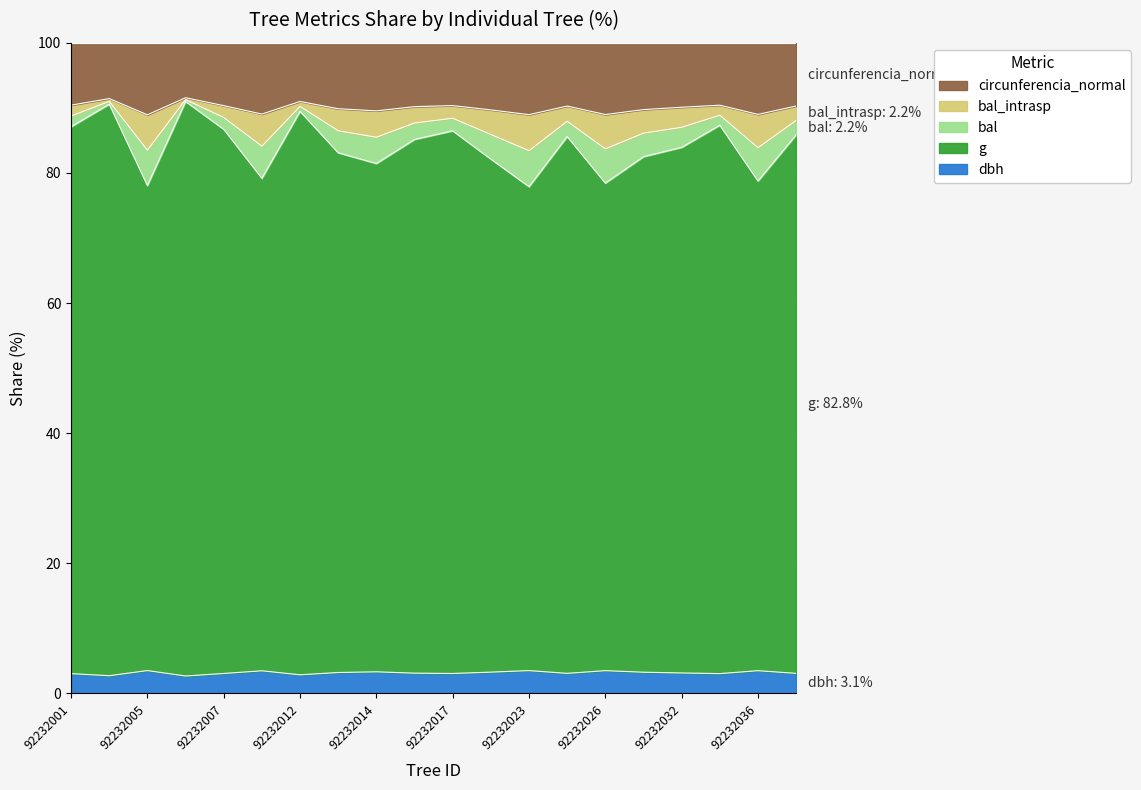

True or false: g and dbh cross at least once.

False